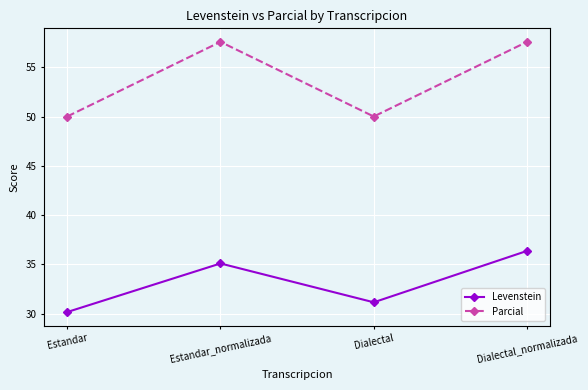

Where does the Parcial series first go above 57?

Estandar_normalizada